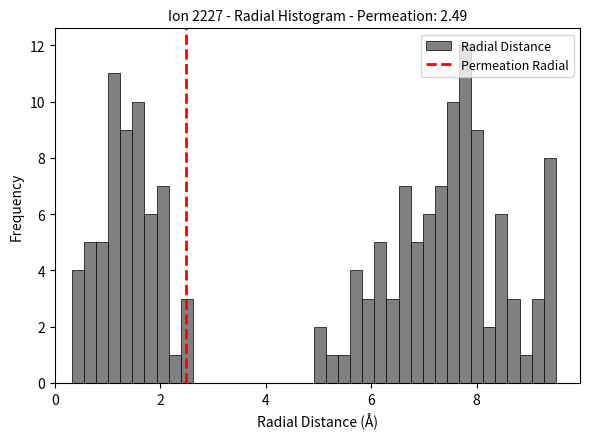

Around what value on the x-axis is the tallest bar? Give the approximate position of its centre, as read against the axis.

7.8